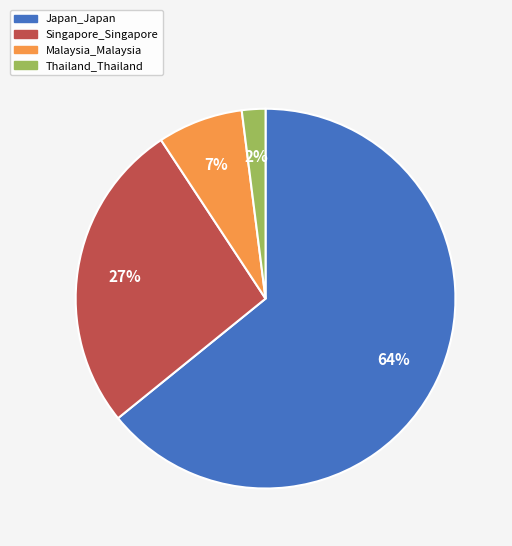

Which slice is the smallest?

Thailand_Thailand